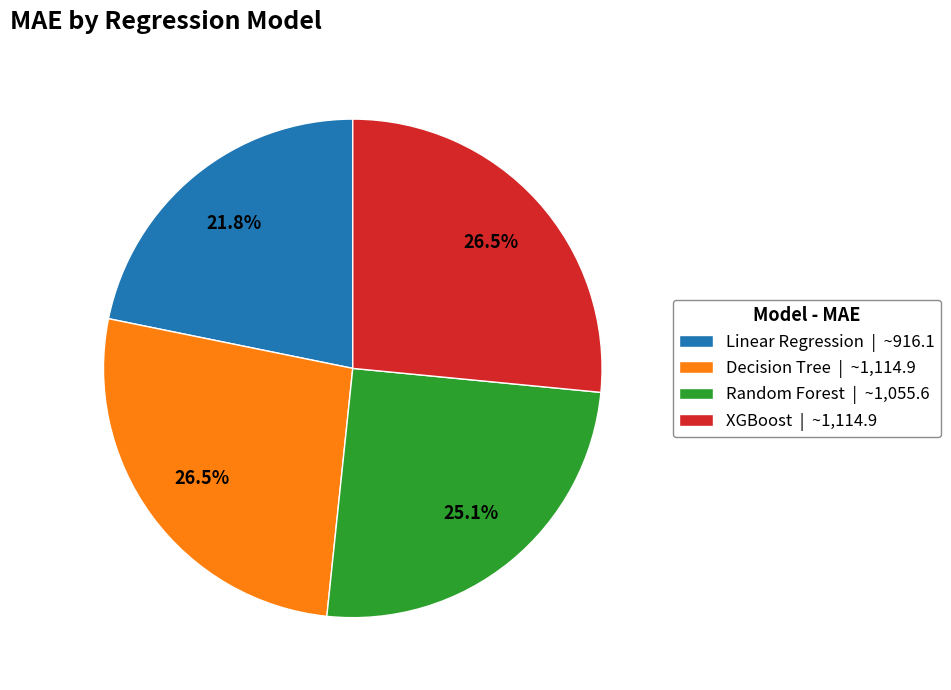

Is it true that Random Forest is 25% of the pie?

True